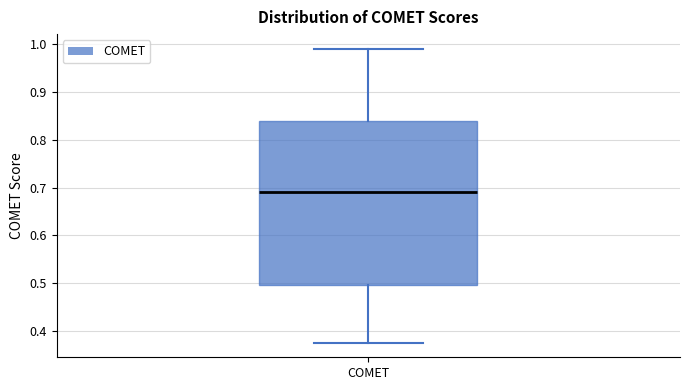

Where is the lower edge of the box for COMET on the y-axis? The values are not printed on the chart, so give them approximately, as read against the axis.

0.50